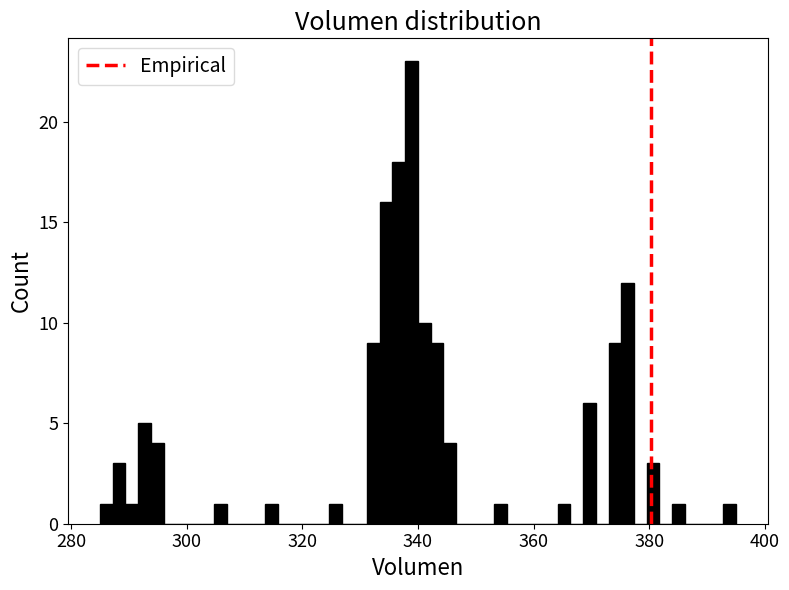

Read against the x-axis, roughly where is the centre of the tallest bar?

338